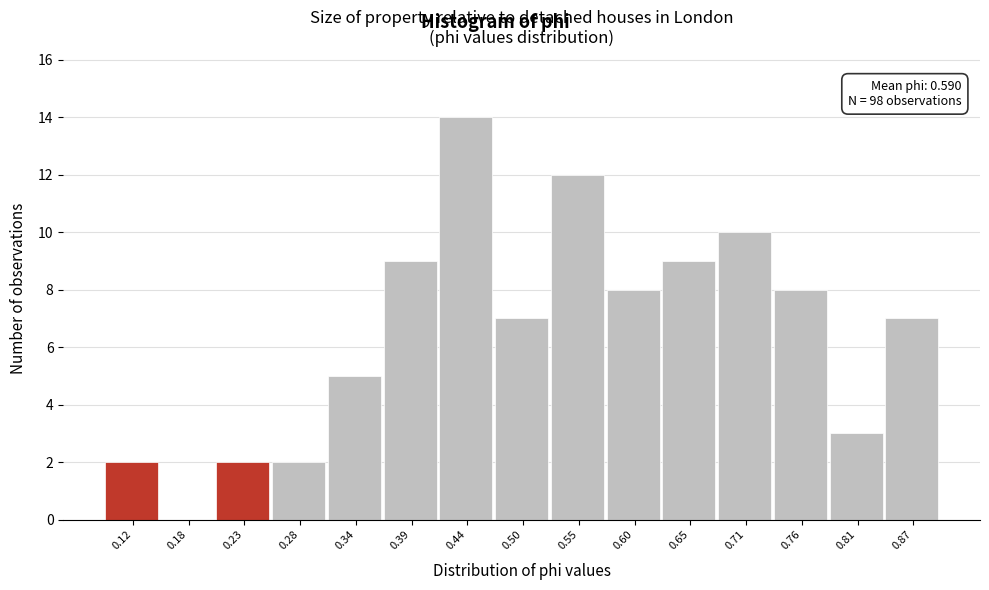

Reading left to right, extract all data points from this chart.

0.12=2	0.18=0	0.23=2	0.28=2	0.34=5	0.39=9	0.44=14	0.50=7	0.55=12	0.60=8	0.65=9	0.71=10	0.76=8	0.81=3	0.87=7